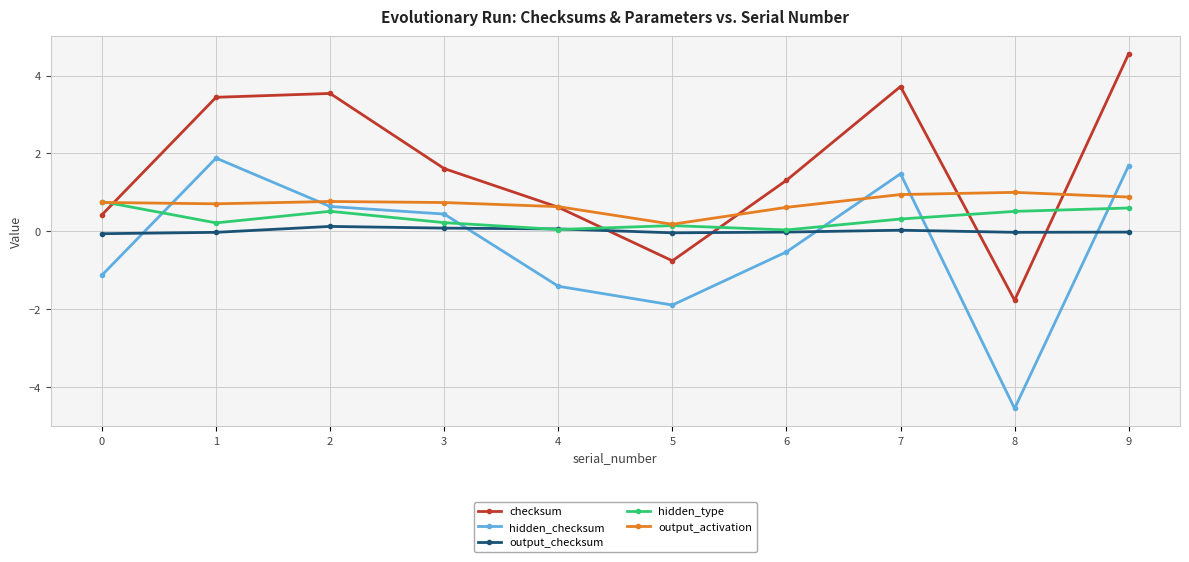

True or false: output_activation and output_checksum cross at least once.

False